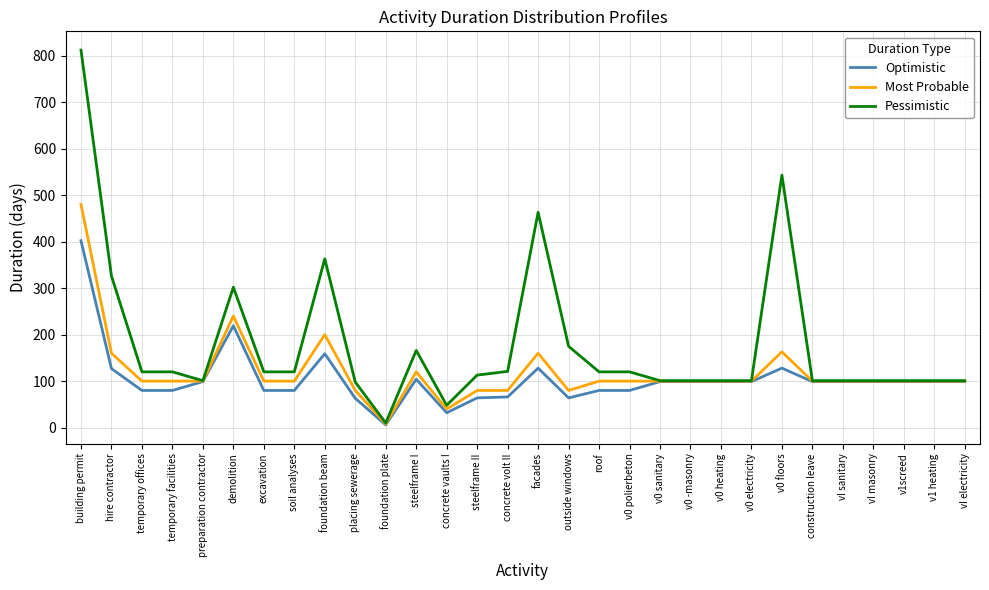

True or false: Most Probable has a value of 141 at excavation.

False